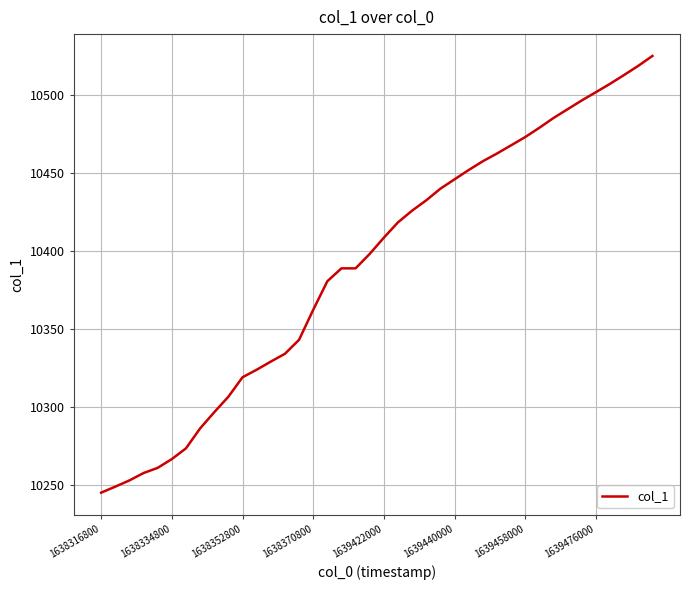

What is the difference between the maximum and minimum values?

280.0